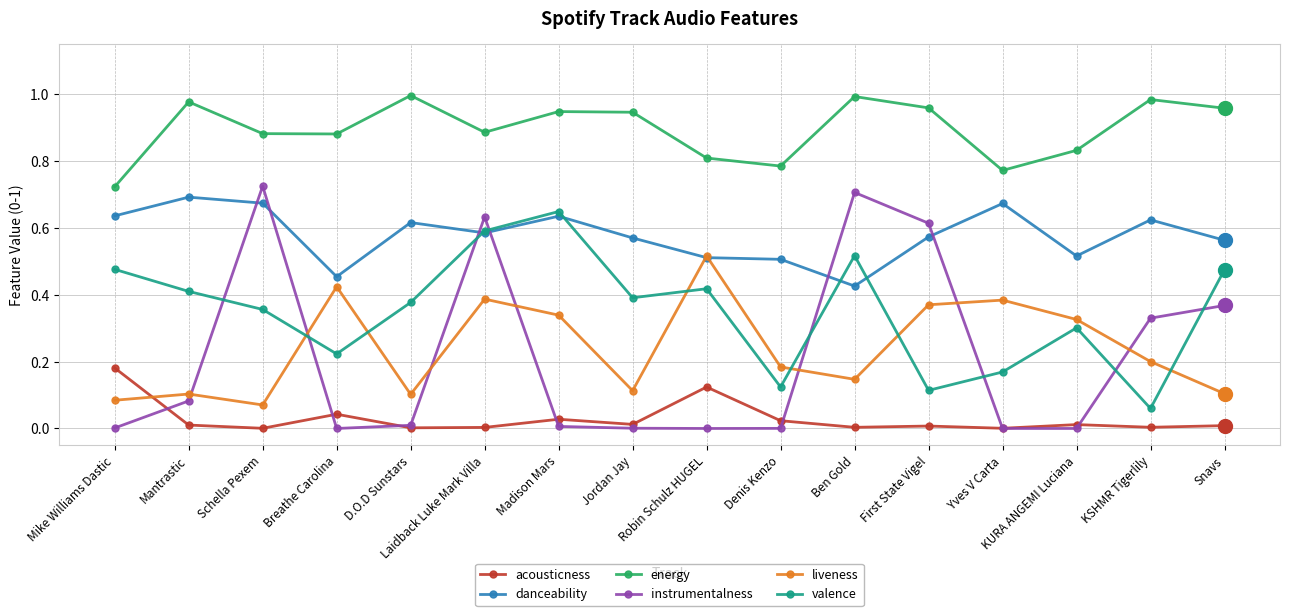

In danceability, how many points are lower than both neighbors (excluding endpoints)?

4